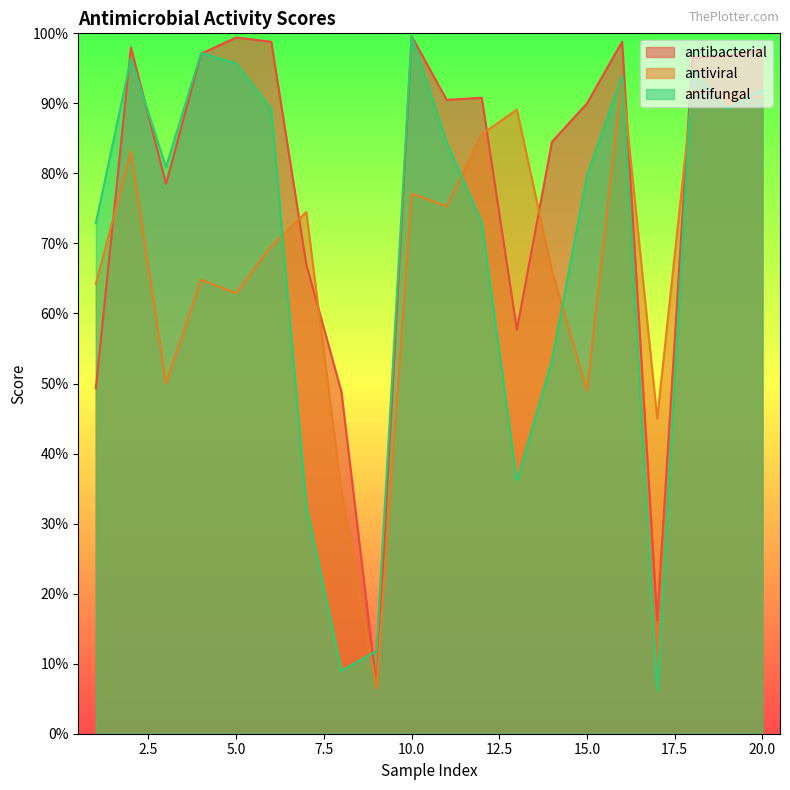

The value of antifungal at 4 is 1.0. True or false?

True